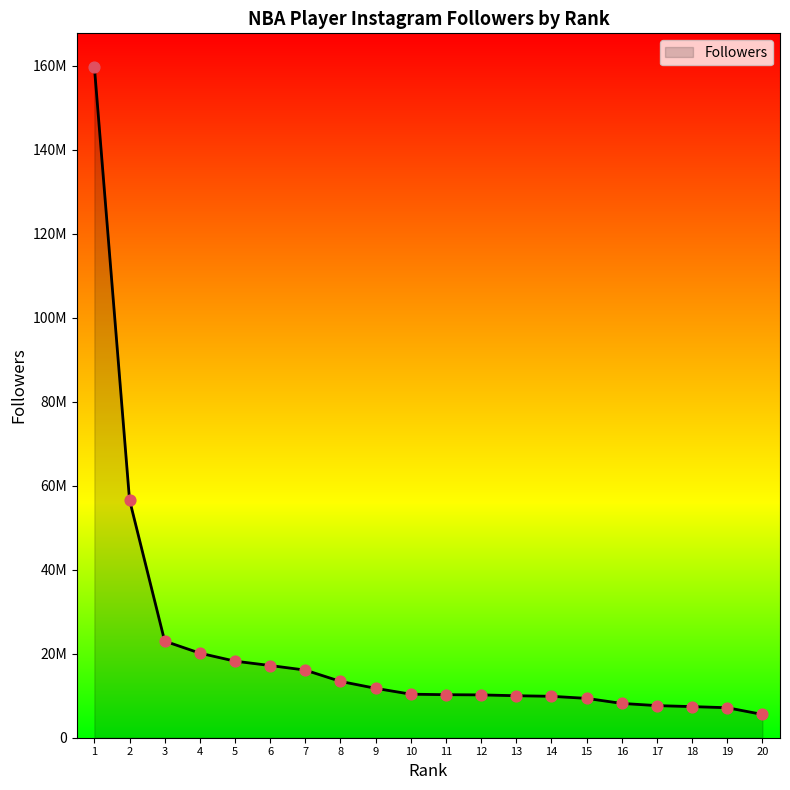

Approximately how many times larger is the value at 7 compared to 12?

1.6